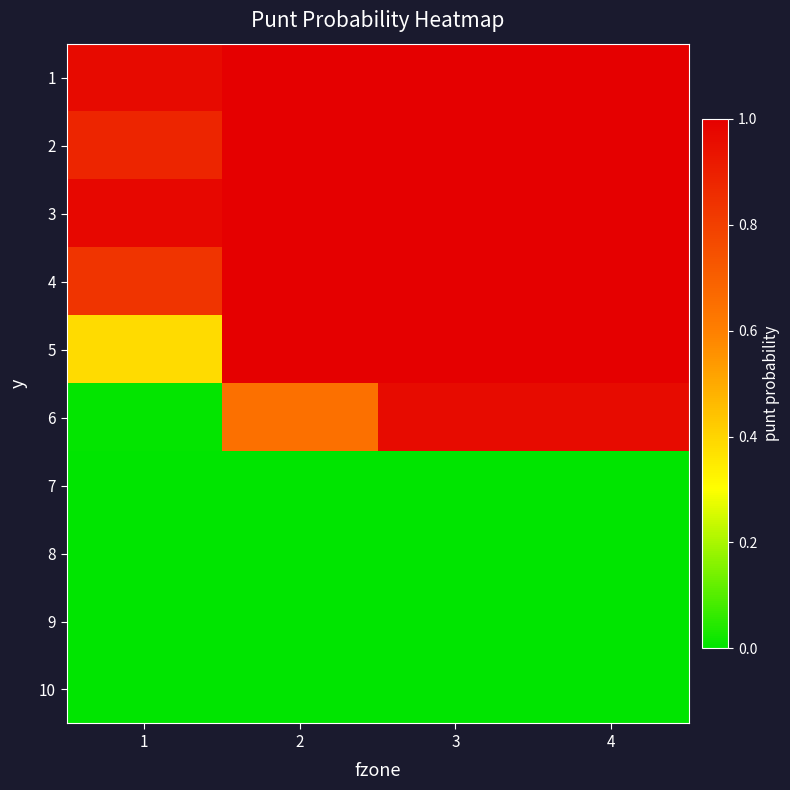

Reading right to left, extract all data points from this chart.

1: 4=1.0	3=1.0	2=1.0	1=1.0
2: 4=1.0	3=1.0	2=1.0	1=0.9
3: 4=1.0	3=1.0	2=1.0	1=1.0
4: 4=1.0	3=1.0	2=1.0	1=0.8
5: 4=1.0	3=1.0	2=1.0	1=0.4
6: 4=1.0	3=1.0	2=0.6	1=0.0
7: 4=0.0	3=0.0	2=0.0	1=0.0
8: 4=0.0	3=0.0	2=0.0	1=0.0
9: 4=0.0	3=0.0	2=0.0	1=0.0
10: 4=0.0	3=0.0	2=0.0	1=0.0